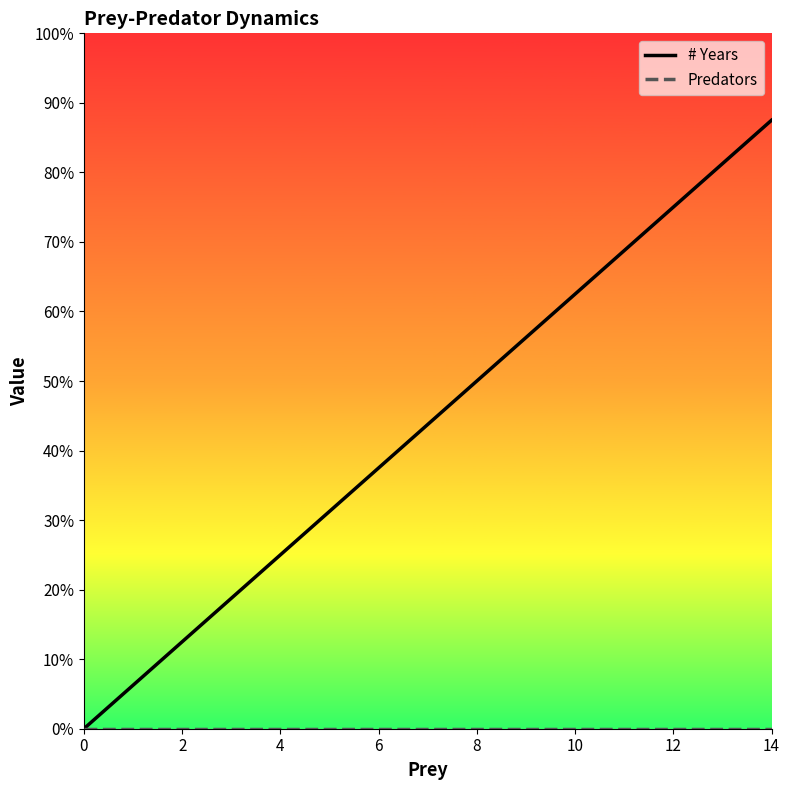

Does the chart display data point markers on the line(s)?

No